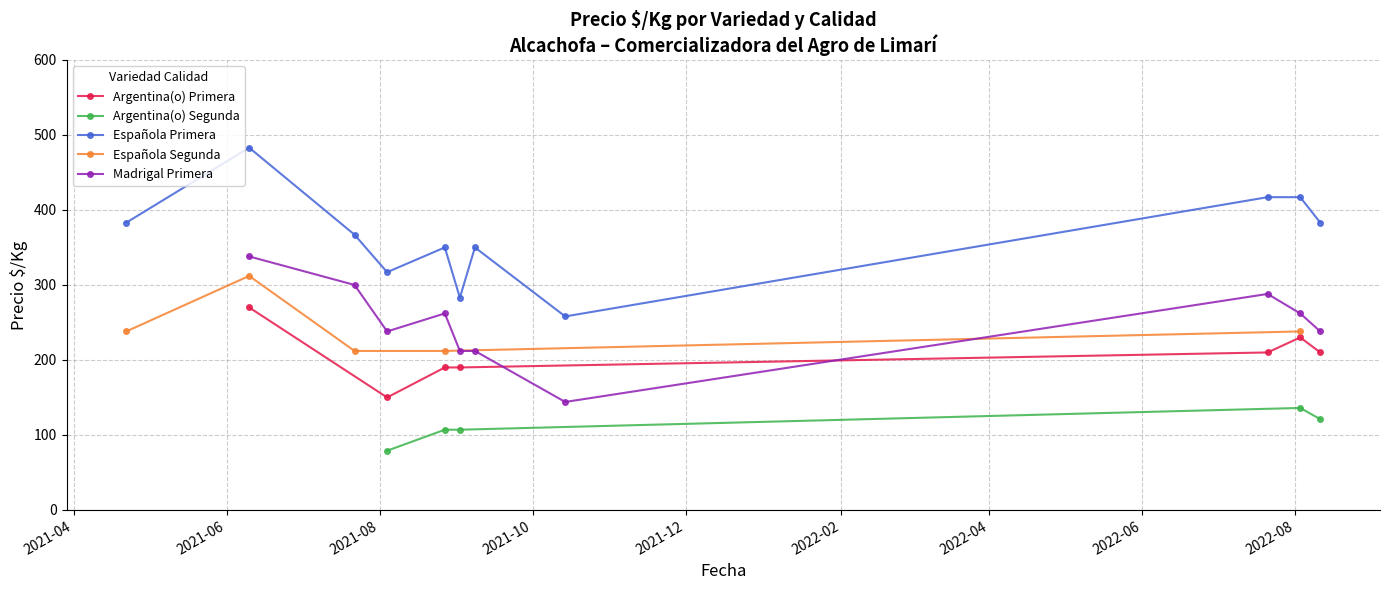

What is the label of the 14th point from the left?

2022-08-11